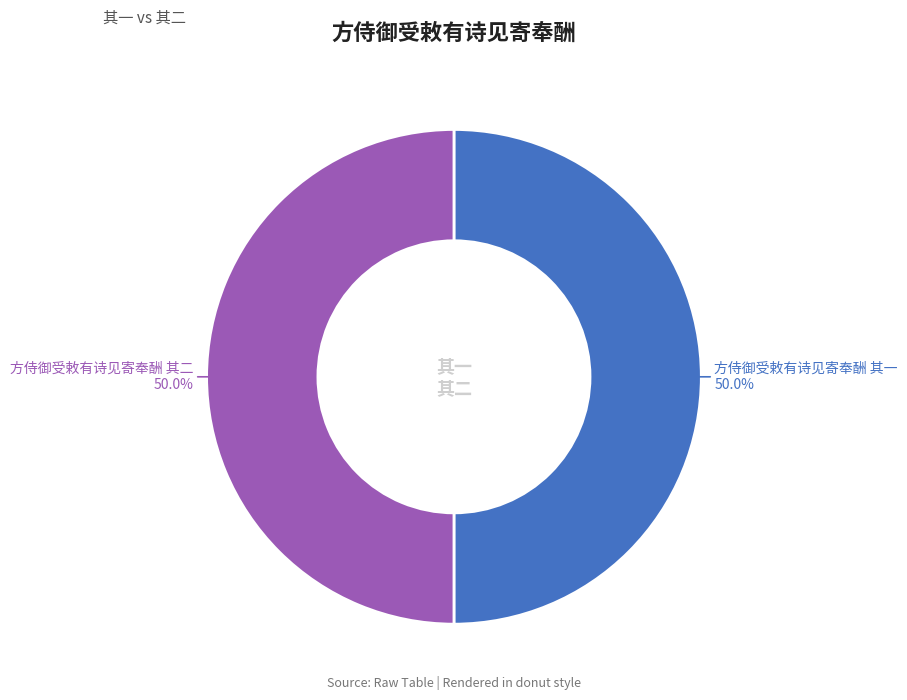

How many slices are in this pie chart?

2